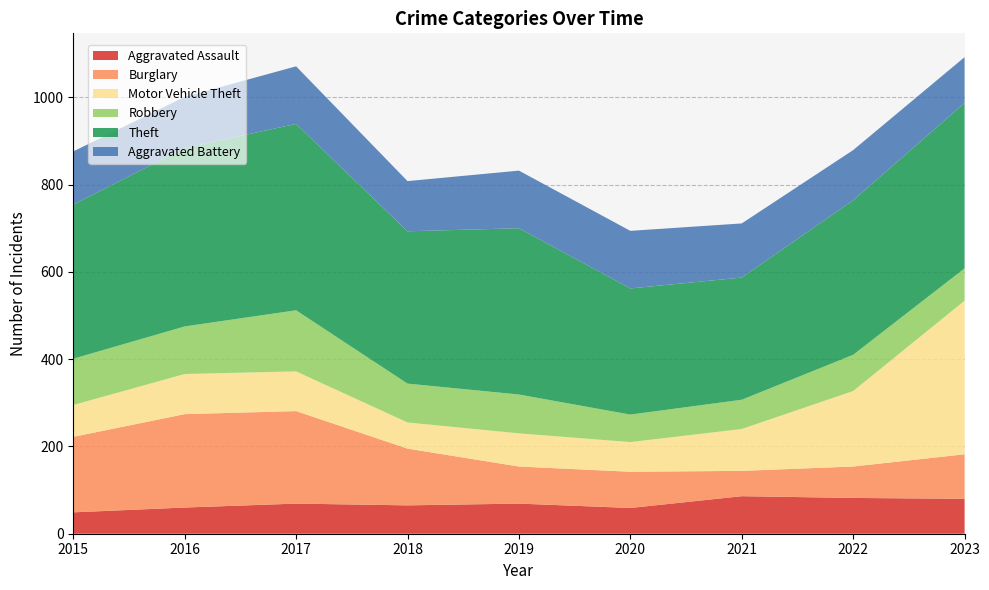

Reading left to right, extract all data points from this chart.

Aggravated Assault: 49	60	69	65	69	59	86	82	80
Burglary: 173	214	212	130	85	83	58	72	102
Motor Vehicle Theft: 73	92	91	60	76	68	96	173	352
Robbery: 106	109	140	89	89	63	67	83	74
Theft: 353	409	427	349	381	289	280	354	379
Aggravated Battery: 122	117	132	115	132	132	124	115	105